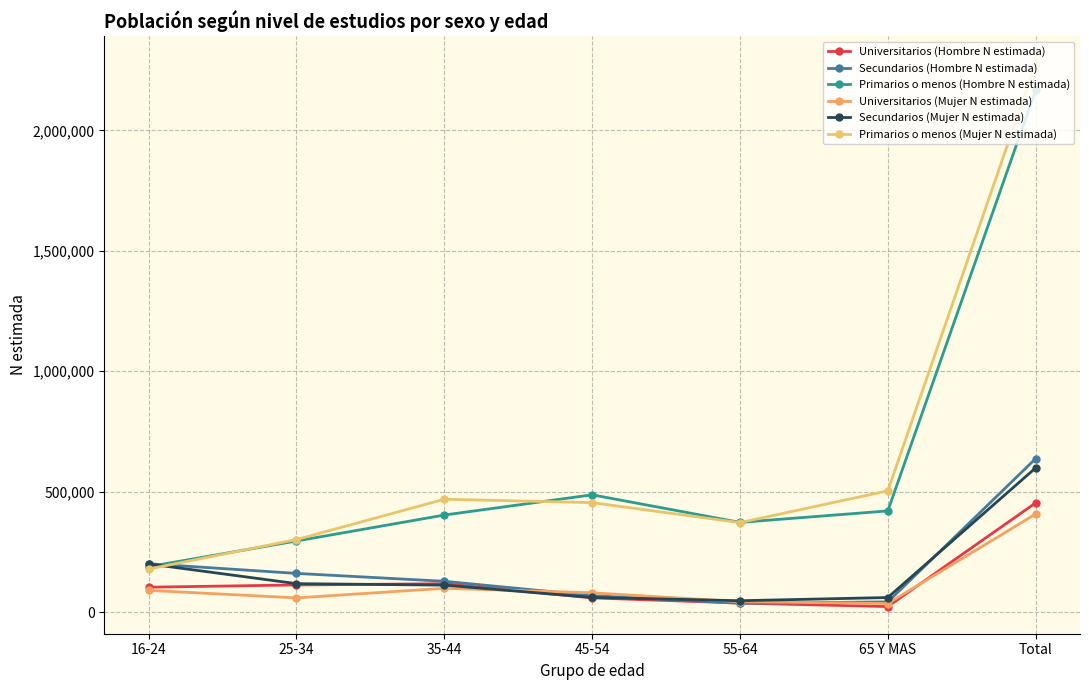

True or false: Primarios o menos (Hombre N estimada) and Universitarios (Hombre N estimada) cross at least once.

False